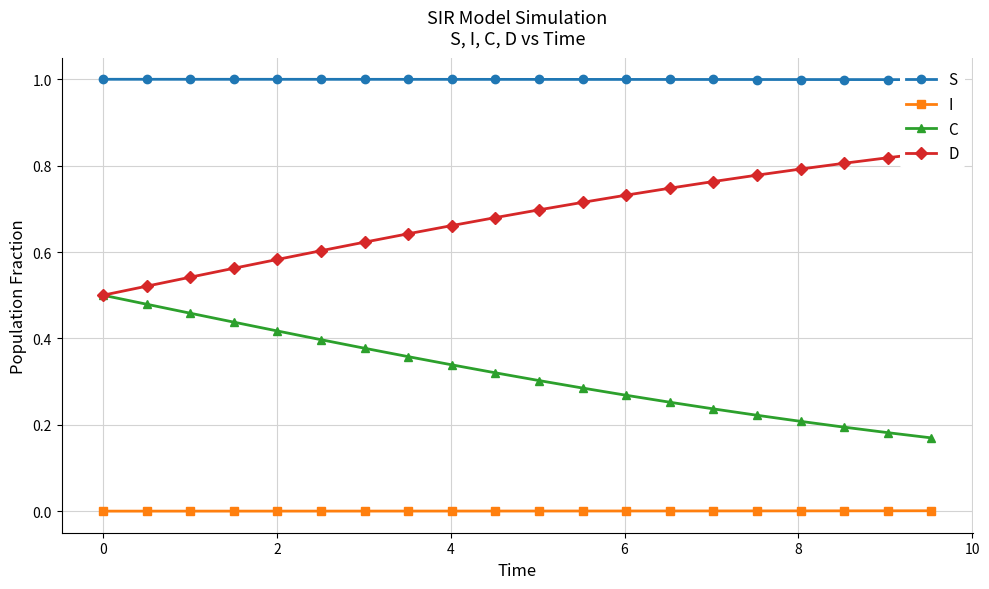

True or false: I and C cross at least once.

False